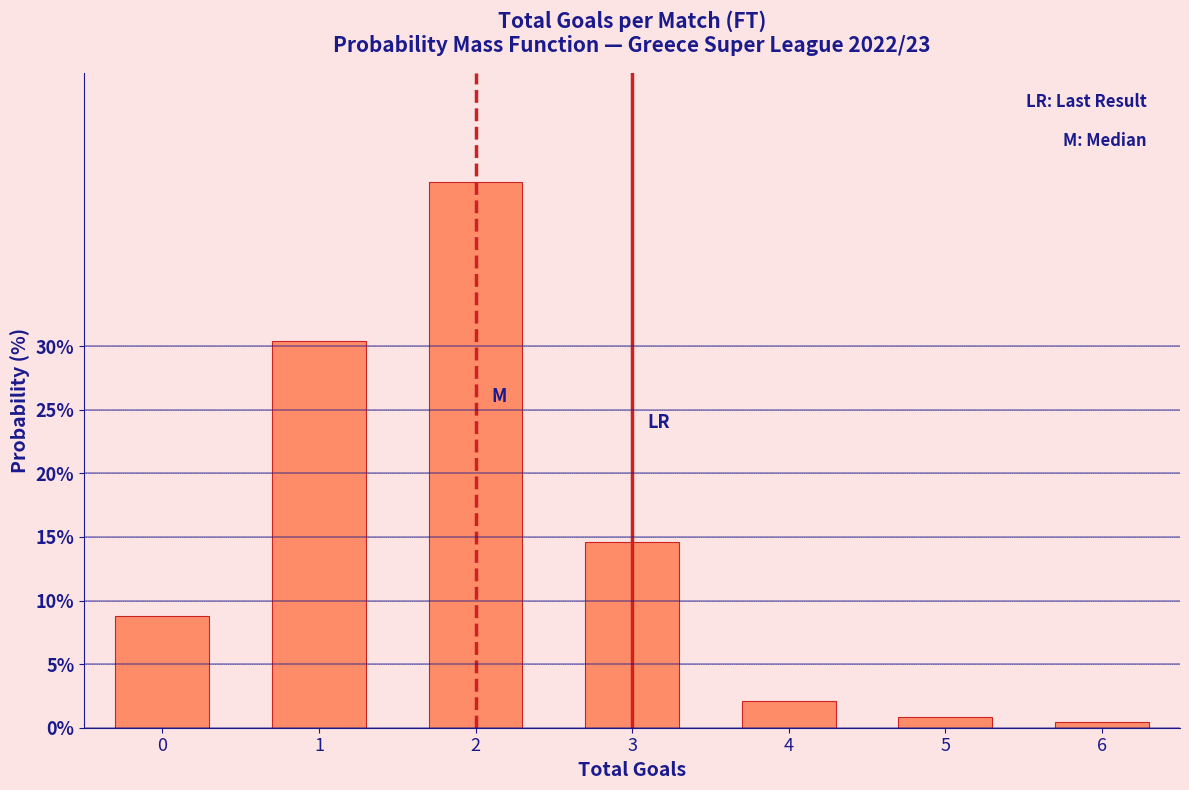

Reading right to left, list all the values displayed in this chart.

6=0.4	5=0.8	4=2.1	3=14.6	2=42.9	1=30.4	0=8.8